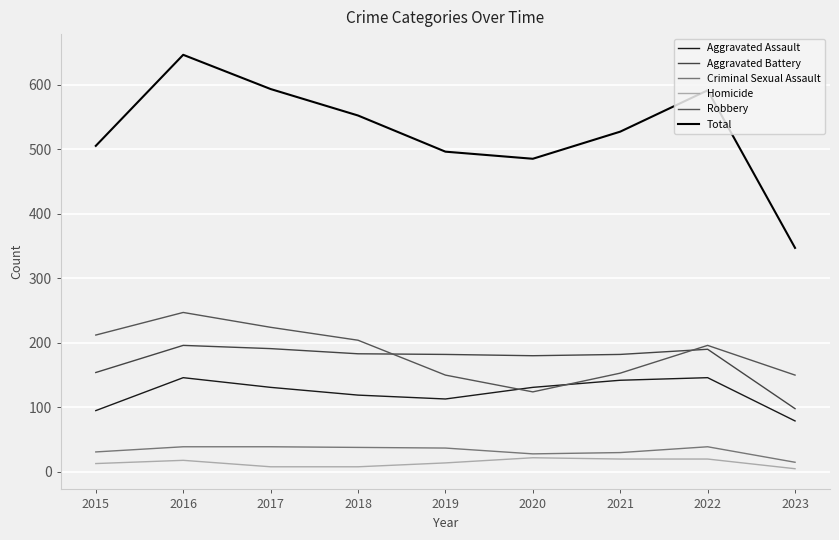

At which category is the sum across all series the highest?

2016